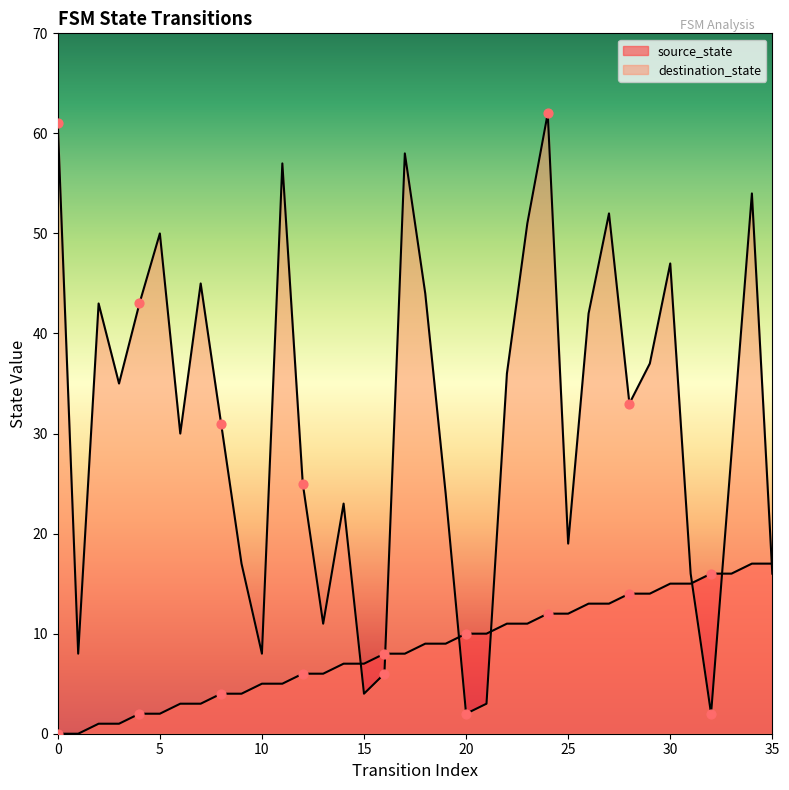

Is the value of destination_state at 35 greater than the value of source_state at 22?

Yes